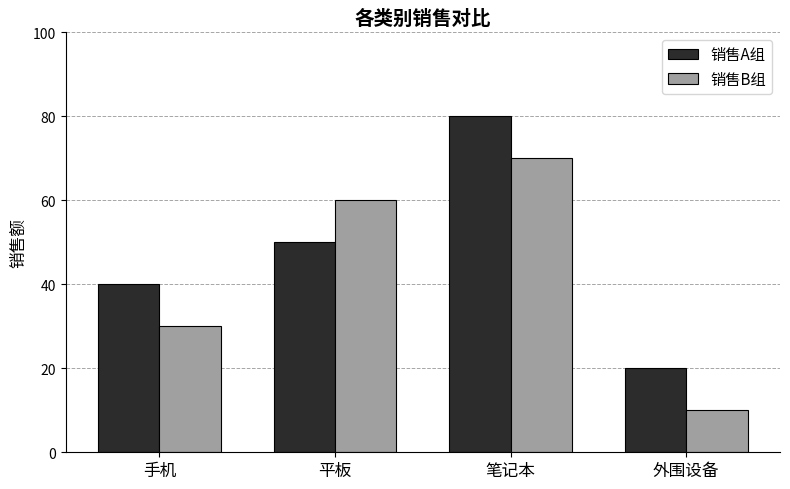

What is the label of the 3rd bar from the right?

平板